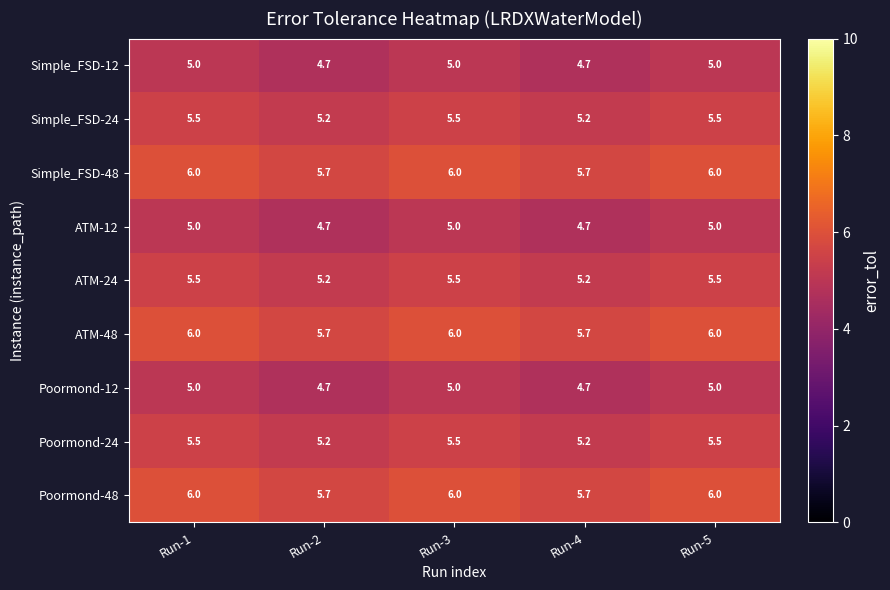

What is the lowest value of the Simple_FSD-48 series?

5.7